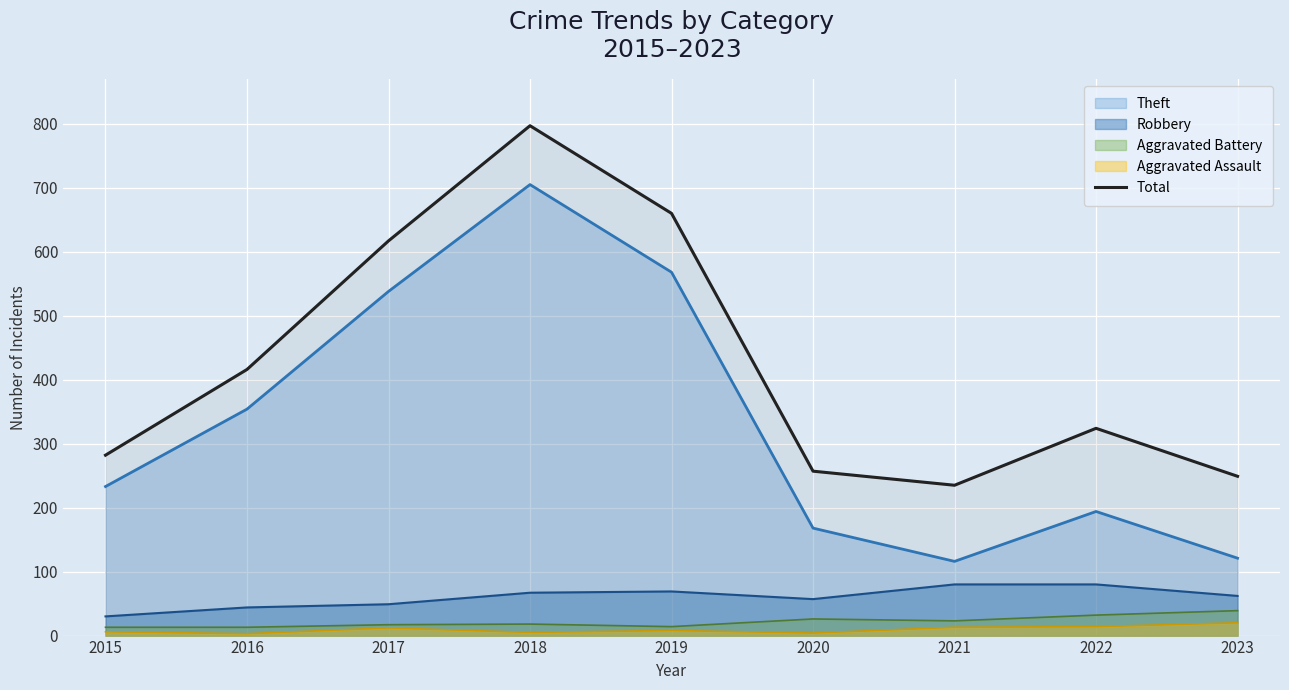

Reading right to left, transcribe all the data shown in this chart.

2023=249	2022=324	2021=235	2020=257	2019=660	2018=797	2017=617	2016=416	2015=282